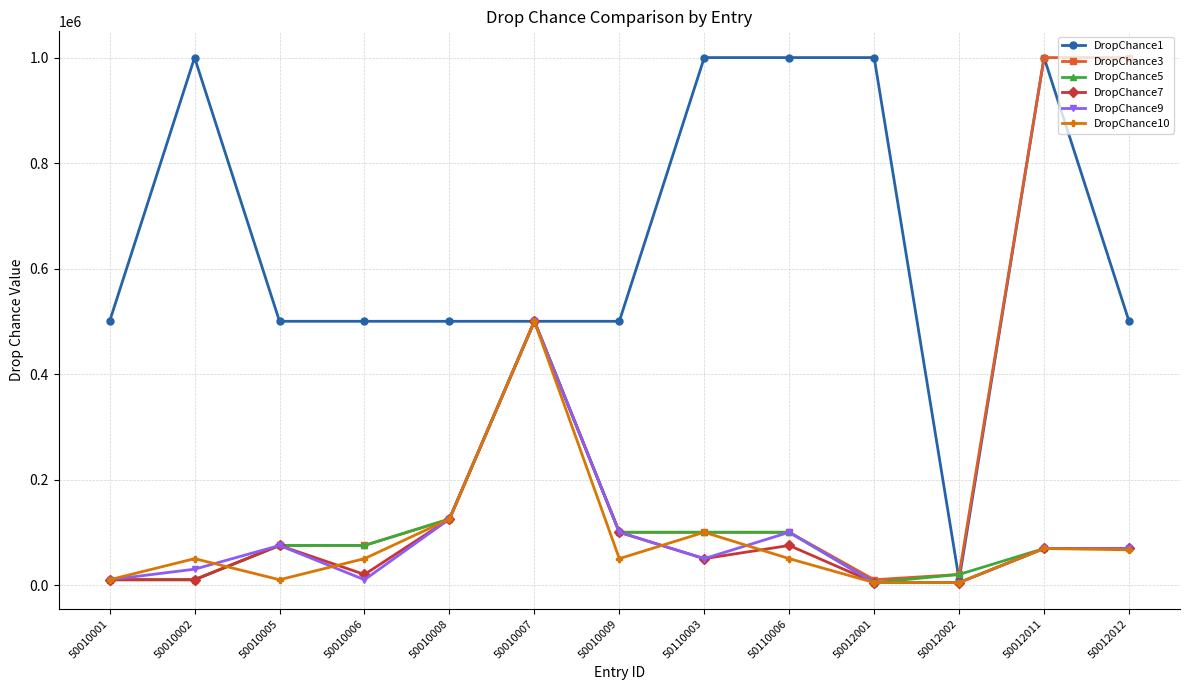

Where is the first local minimum for DropChance10?

50010005